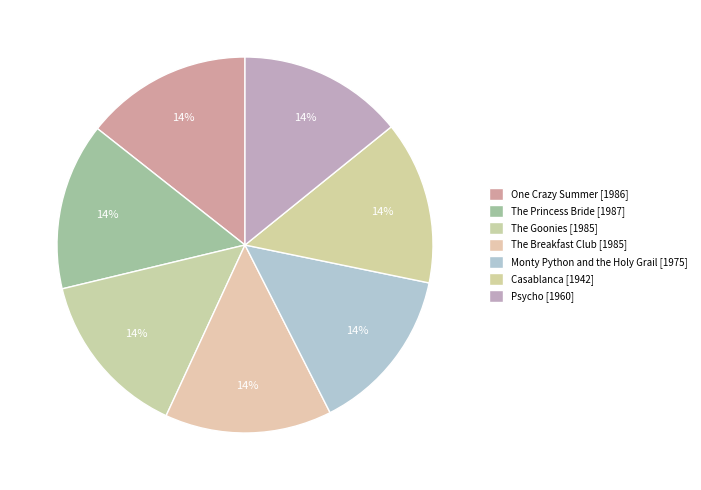

Which category has the biggest portion of the pie?

The Princess Bride